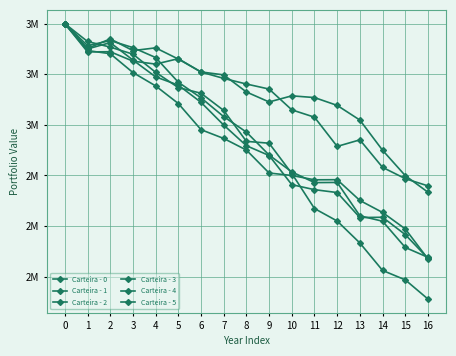

Is this an area chart (filled region under the line)?

No